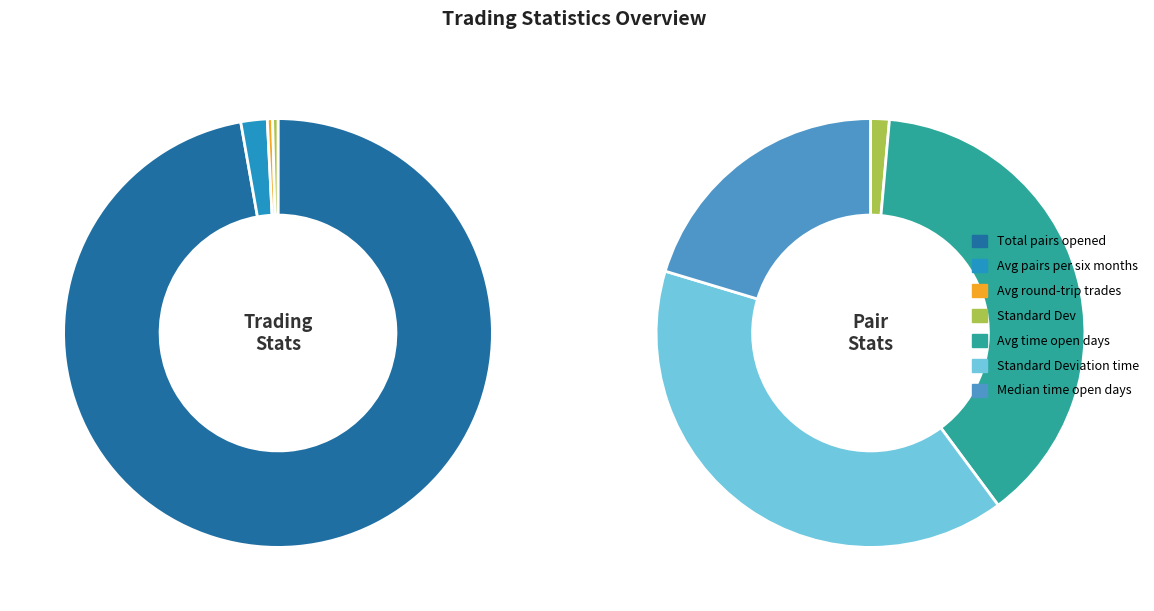

True or false: Standard_Dev accounts for 11% of the total.

False